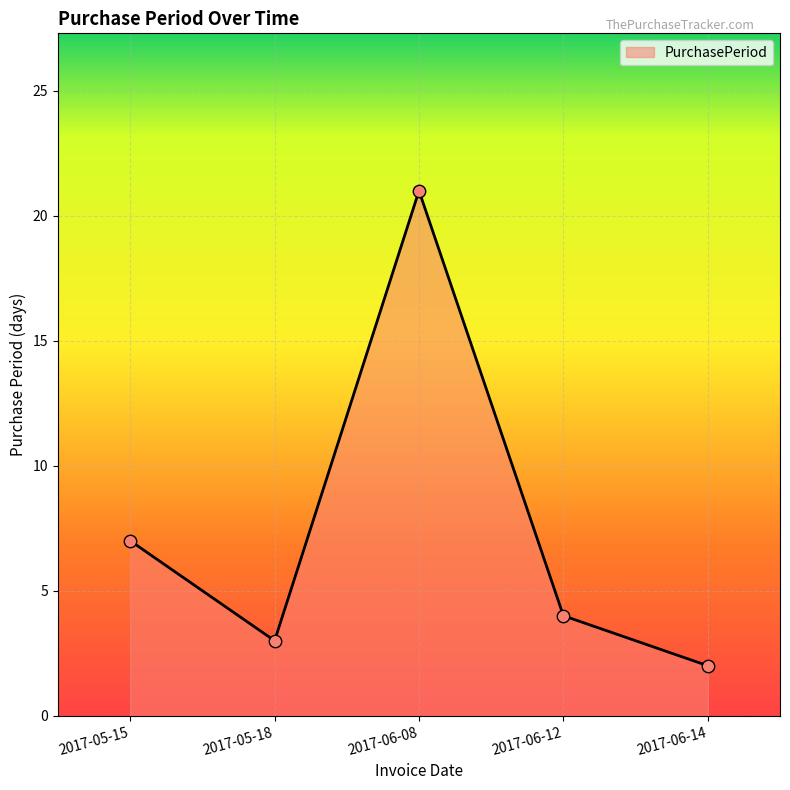

Approximately how many times larger is the value at 2017-06-14 compared to 2017-06-12?

0.5